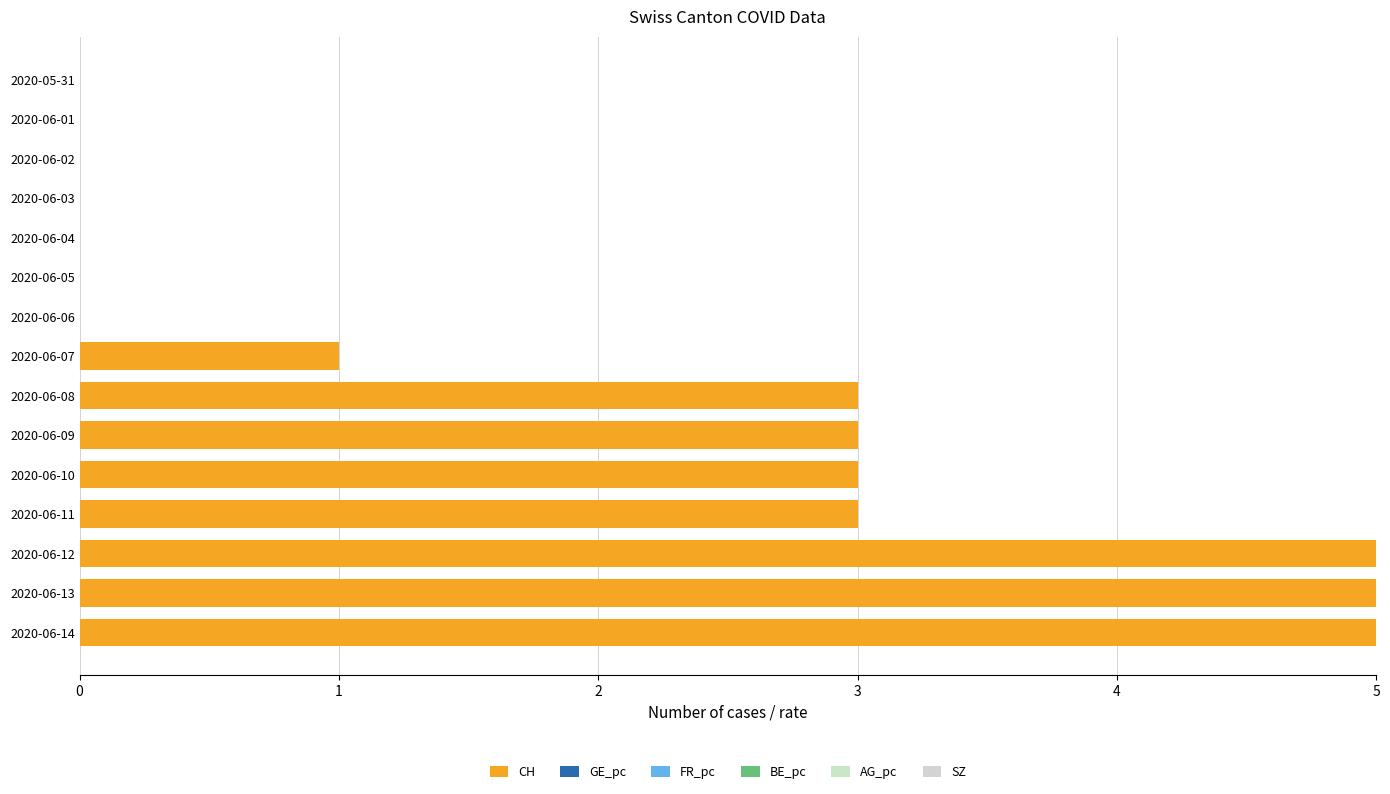

Are the bars horizontal?

Yes